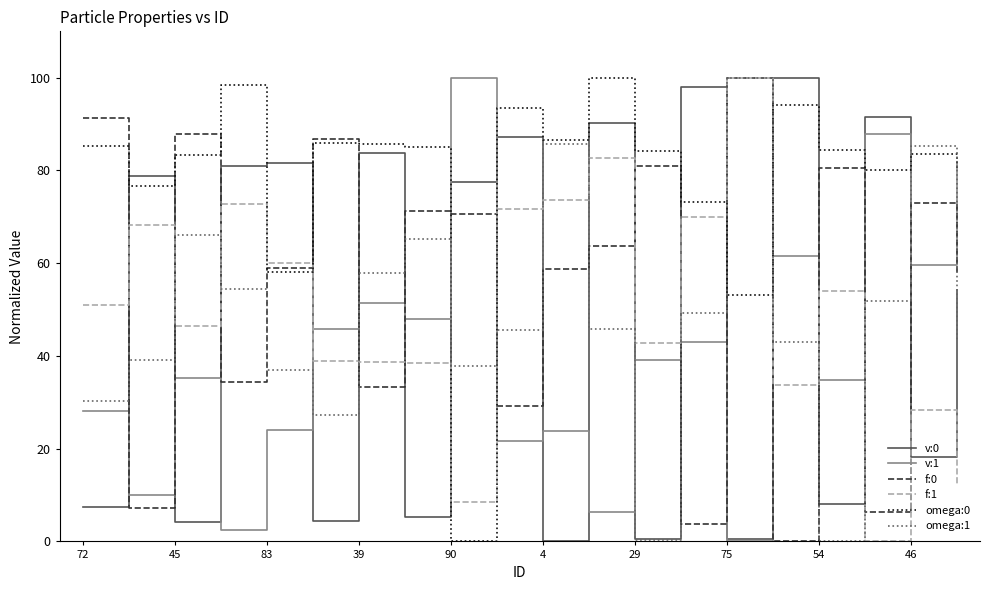

True or false: f:0 has more than 2 interior local peaks.

True